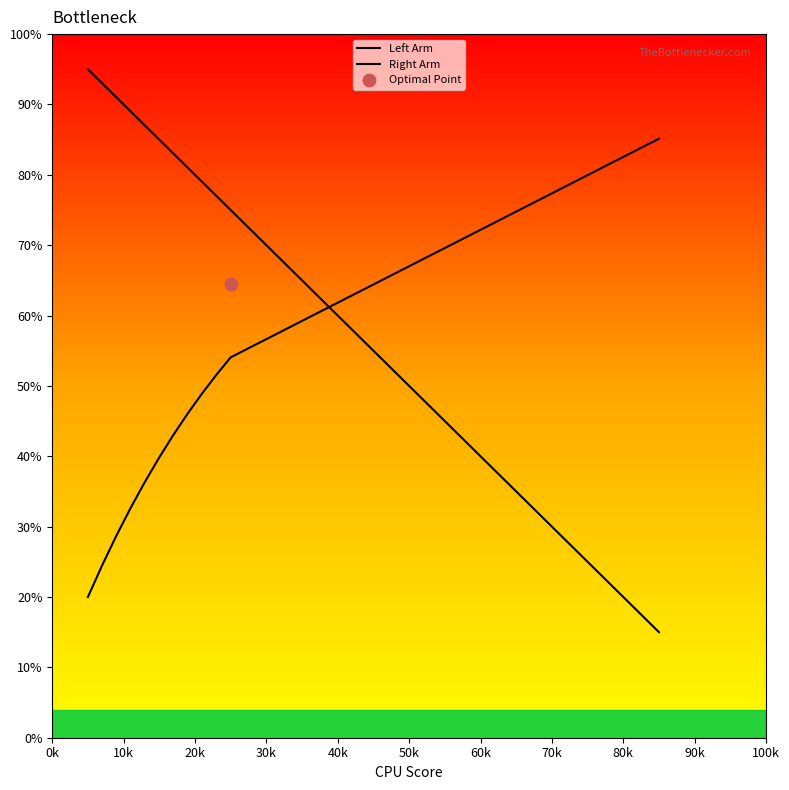

At how many categories does at least one series exceed 85?

6